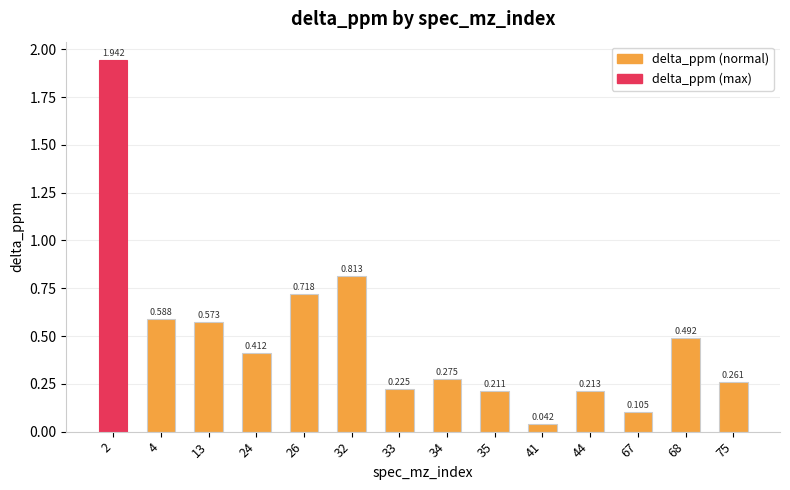

What is the change in value from 4 to 33?

-0.4